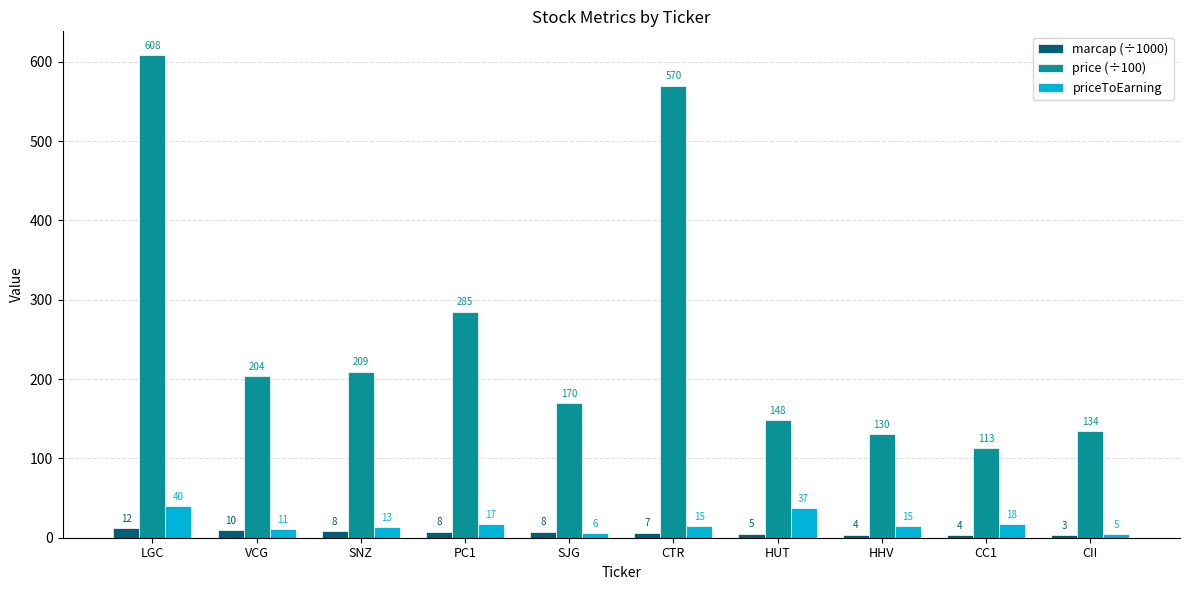

What is the value of the priceToEarning bar at the 7th from the left?

37.1